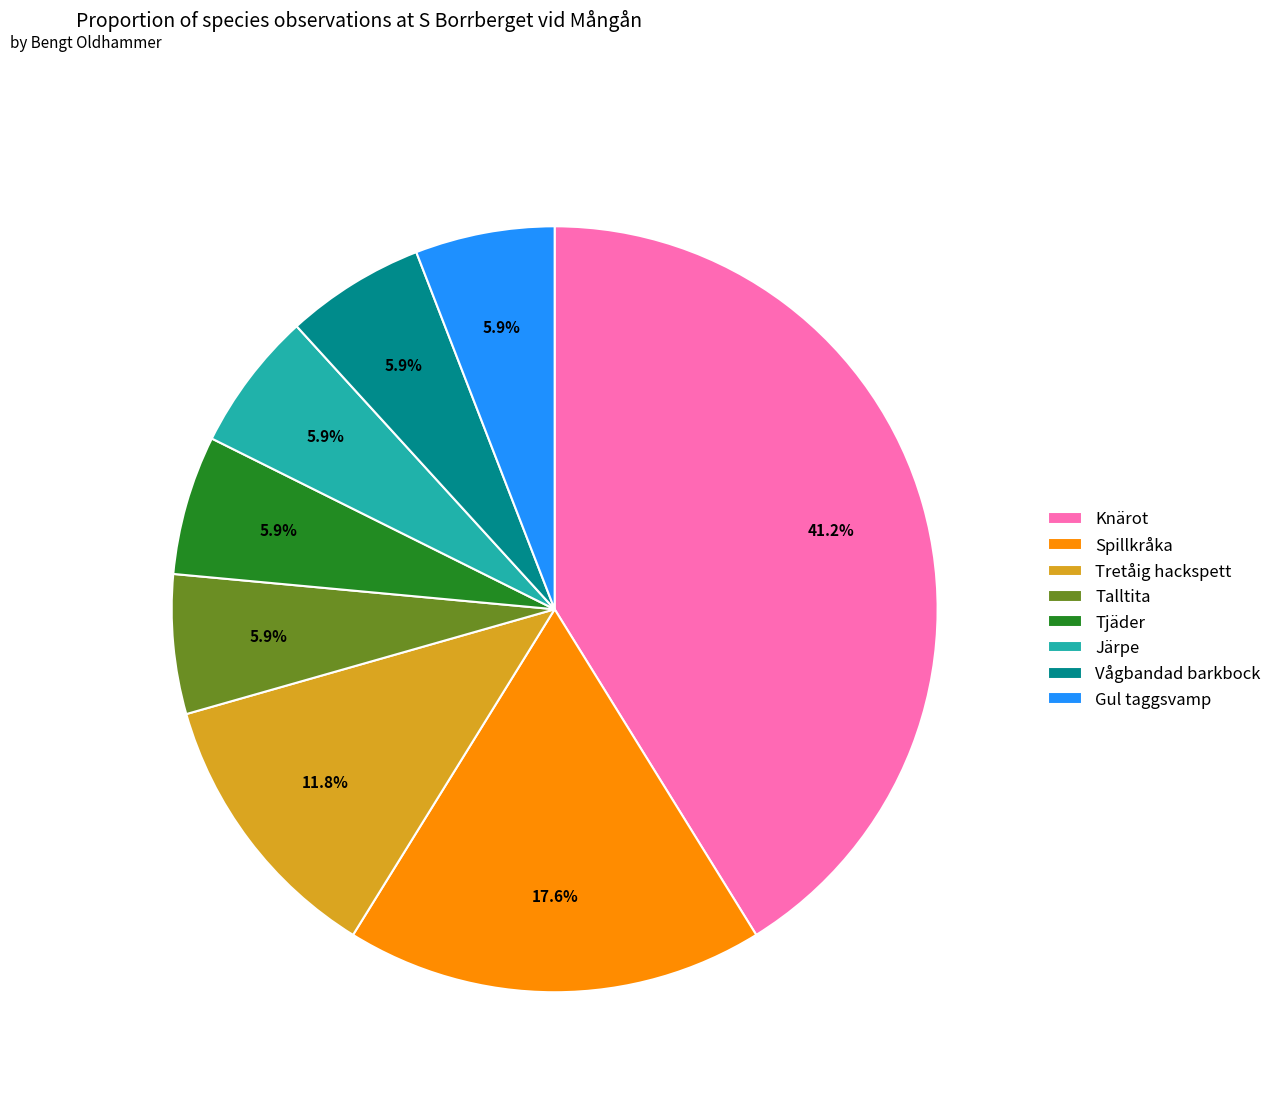

True or false: Tretåig hackspett accounts for 1% of the total.

False